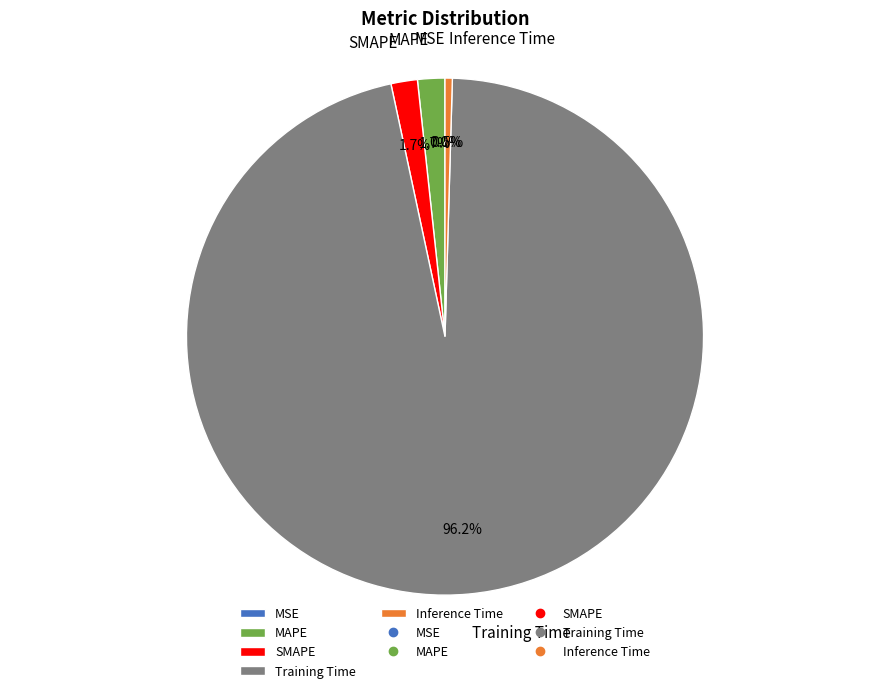

How much of the chart is everything except Inference Time?

99.5%